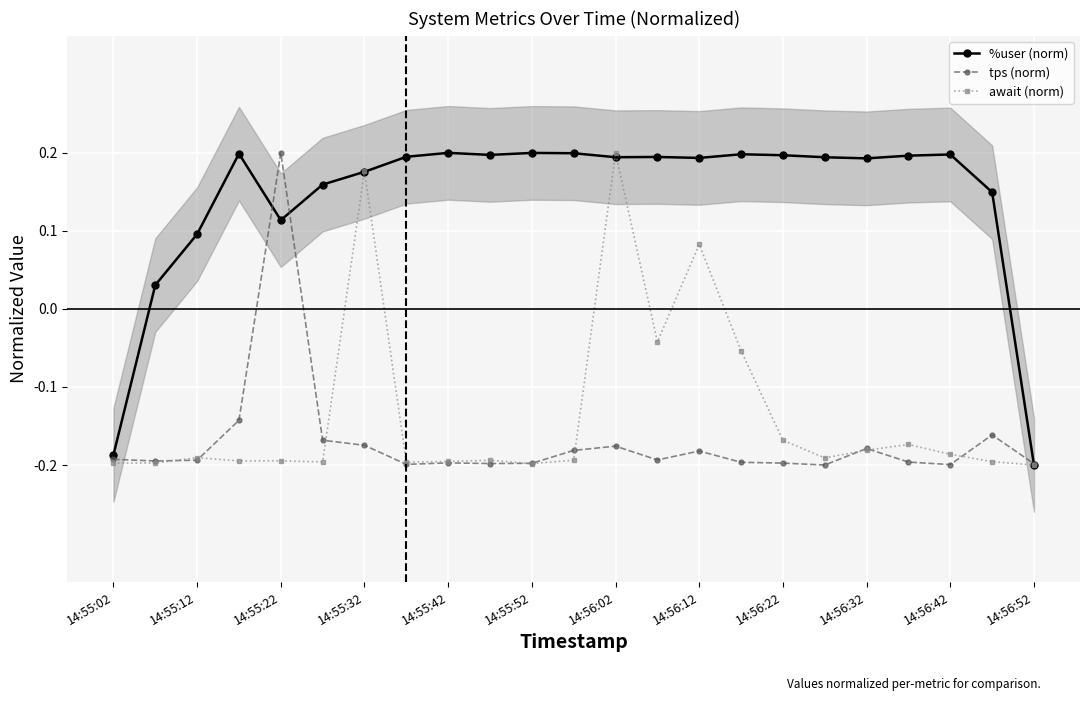

What is the smallest value displayed?

-0.2